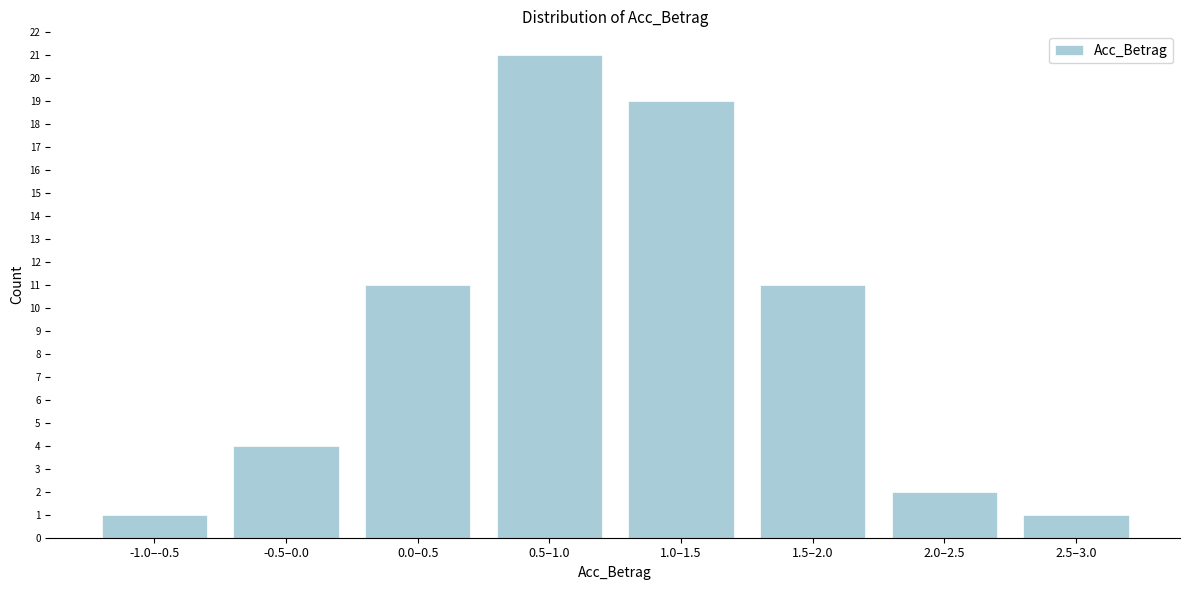

Reading left to right, list all the values displayed in this chart.

1	4	11	21	19	11	2	1